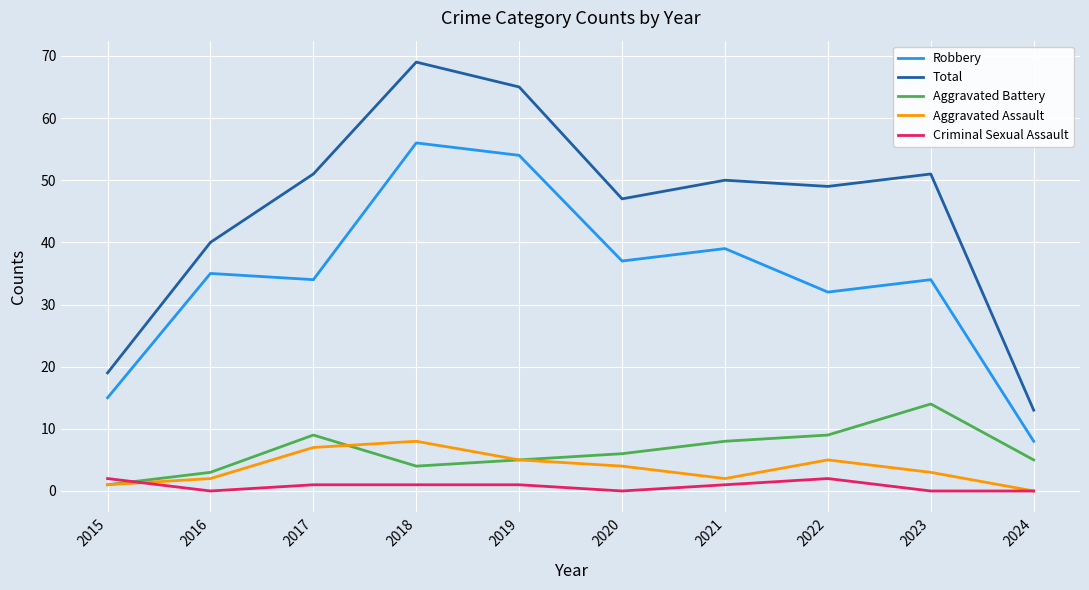

What is the difference between the Aggravated Assault values at 2024 and 2021?

2